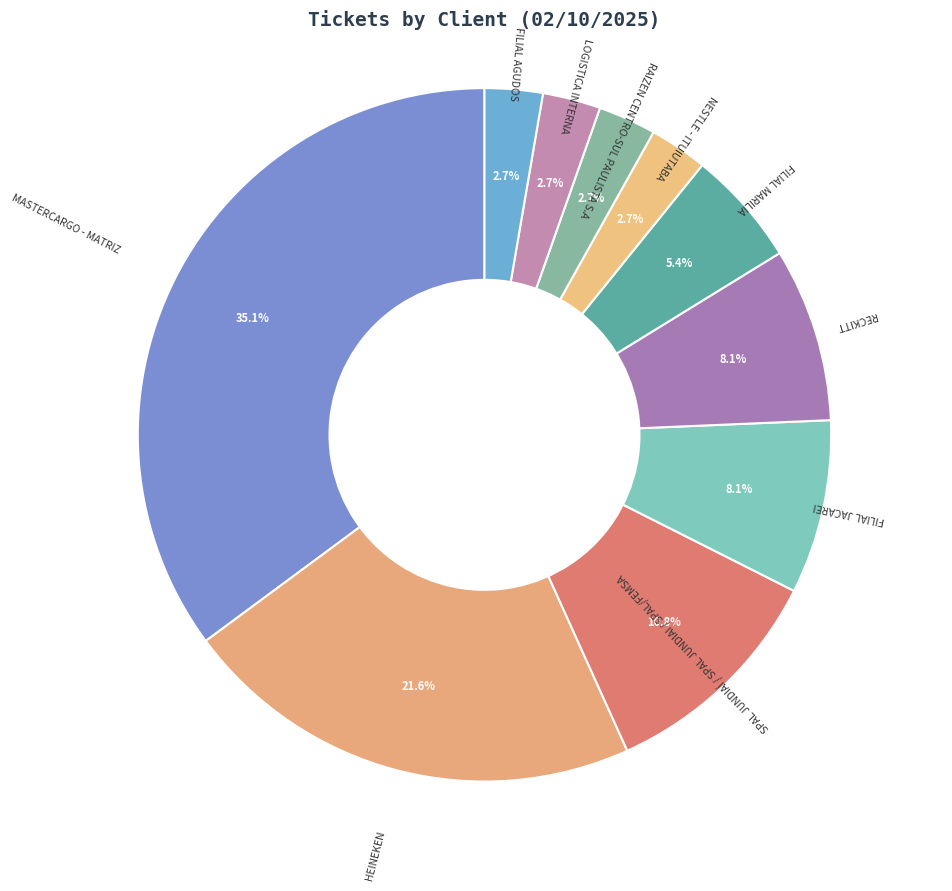

What is the largest slice in the pie chart?

MASTERCARGO - MATRIZ